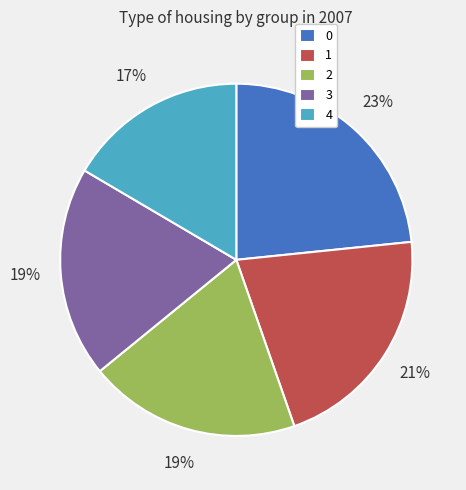

Combined, do 4 and 2 account for over 50%?

No